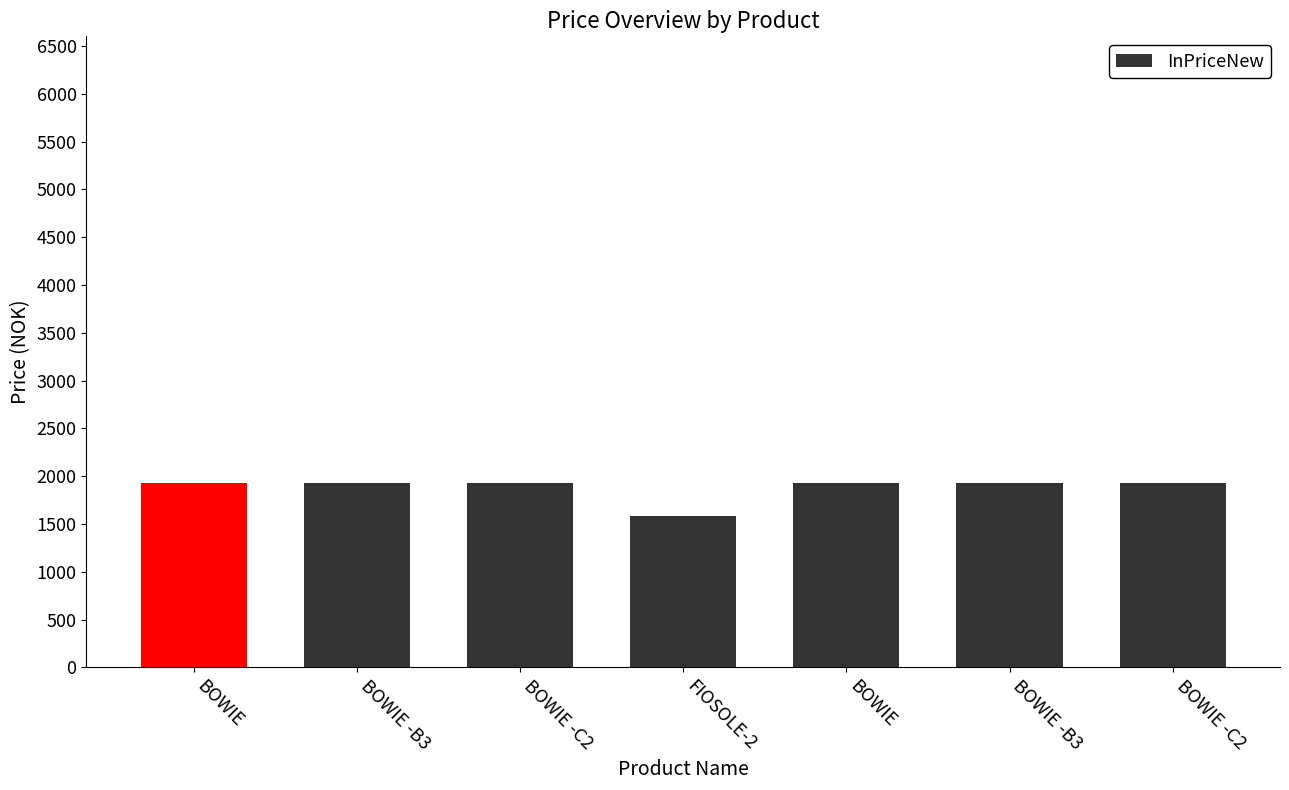

How many categories are shown in the chart?

7